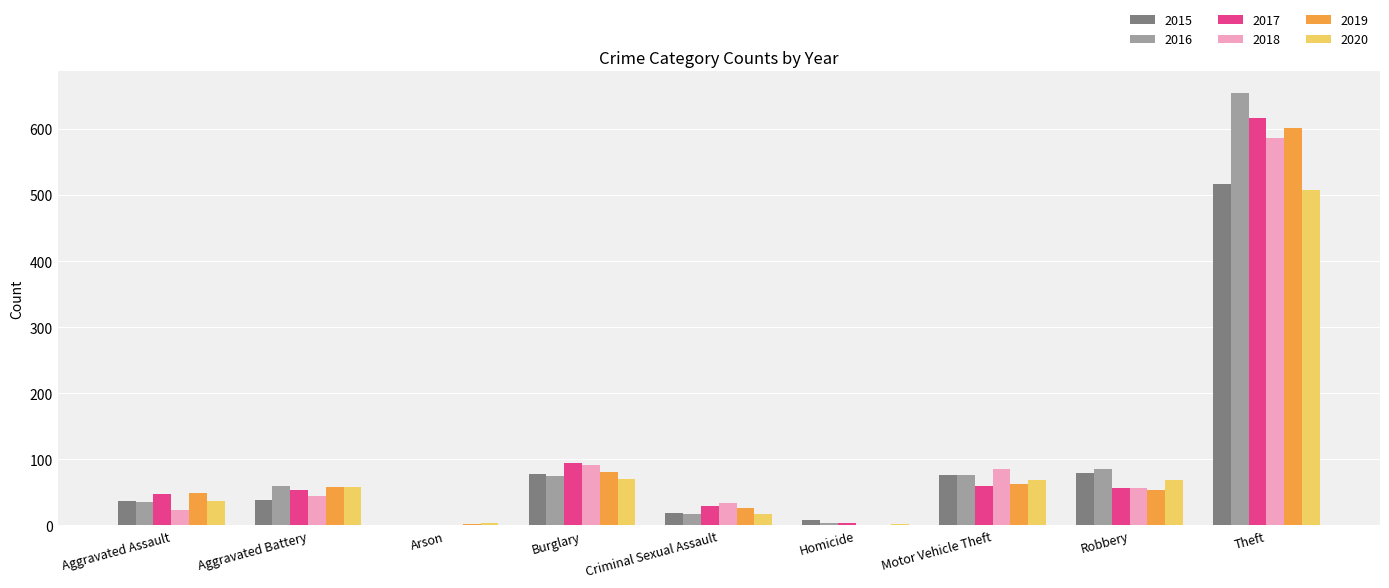

Are the bars horizontal?

No